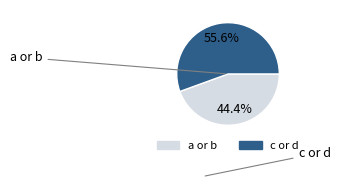

Is there any slice that represents more than half of the pie?

Yes